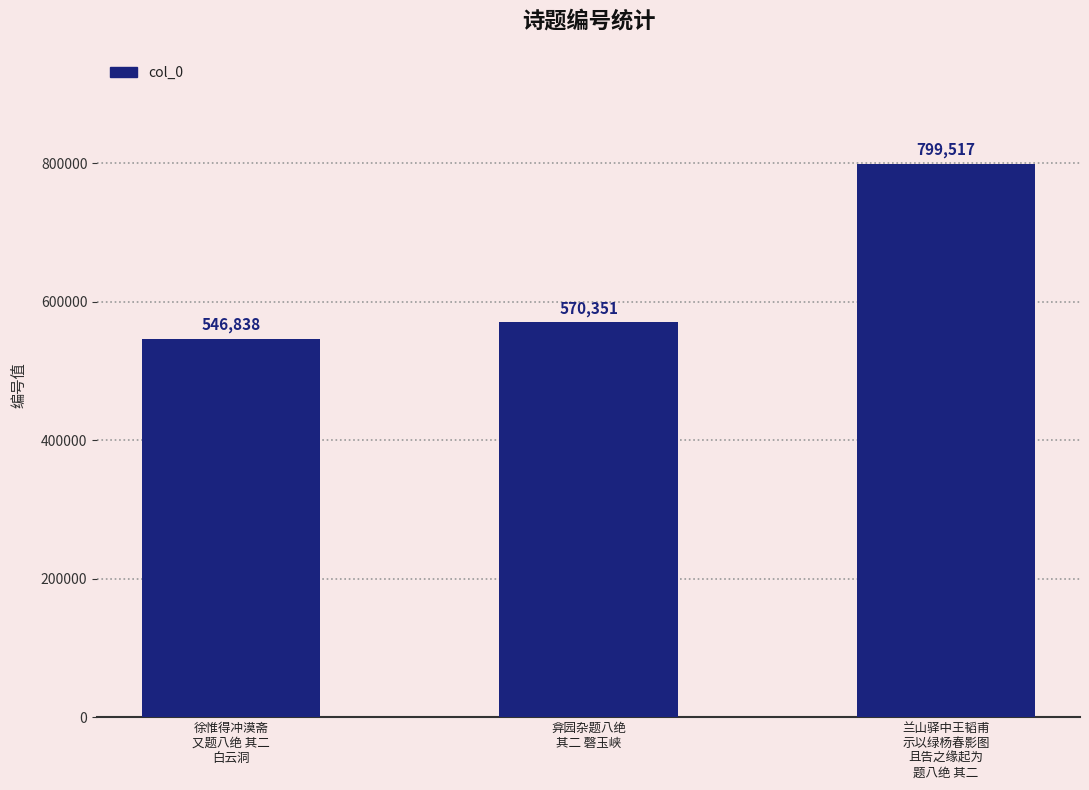

Read the value at 兰山驿中王韬甫
示以绿杨春影图
且告之缘起为
题八绝 其二.

799517